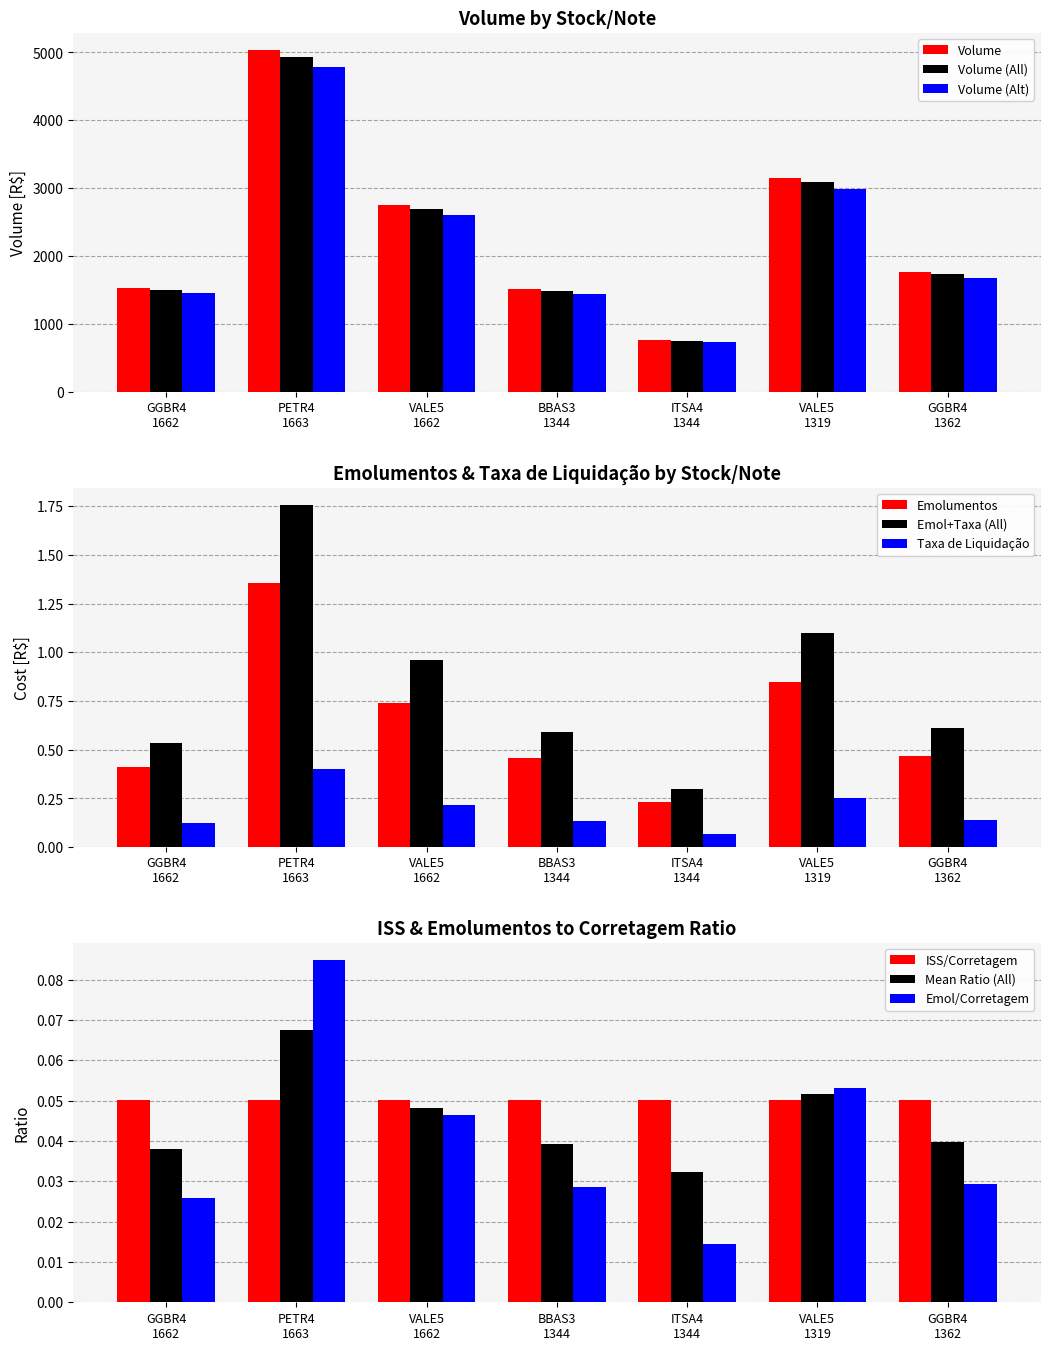

At GGBR4
1662, list the series in order from smallest to largest.

Emolumentos, Taxa de Liquidação, Total, Volume